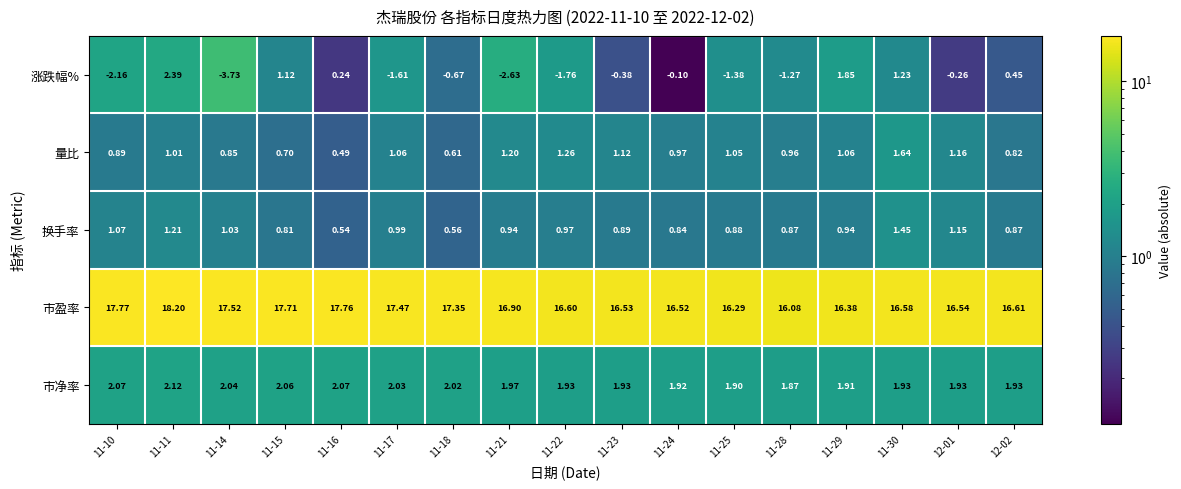

Rank the series by their maximum value, from highest to lowest.

市盈率, 涨跌幅%, 市净率, 量比, 换手率